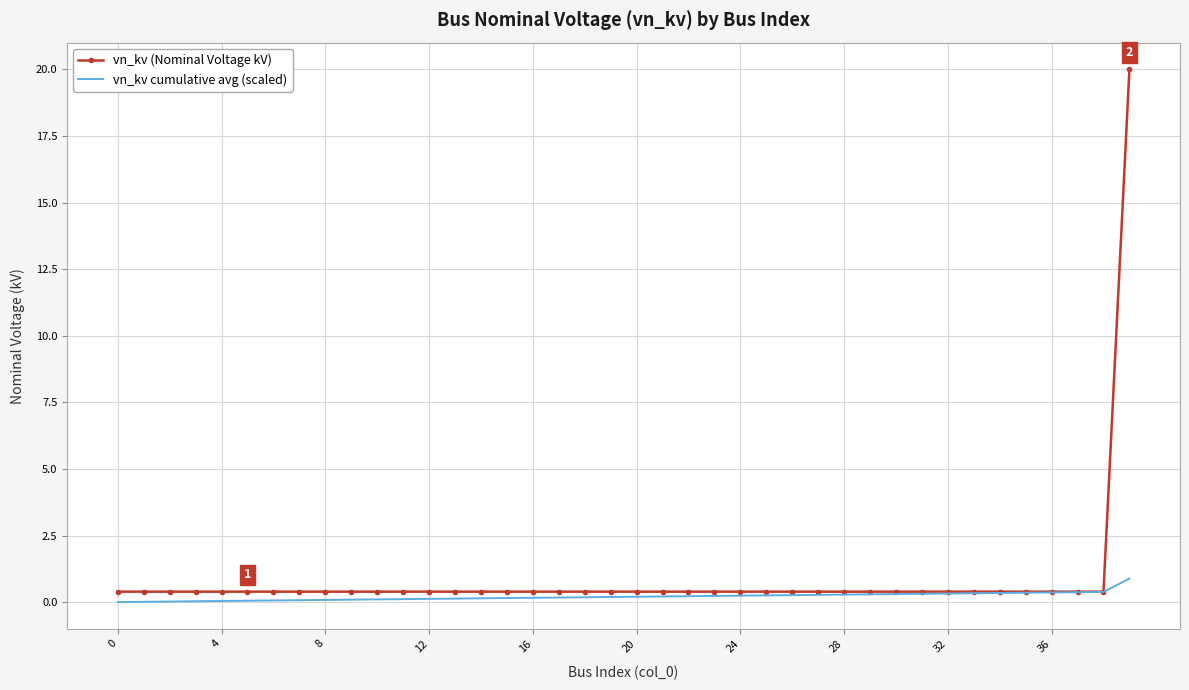

What is the maximum value for vn_kv cumulative avg (scaled)?

0.9